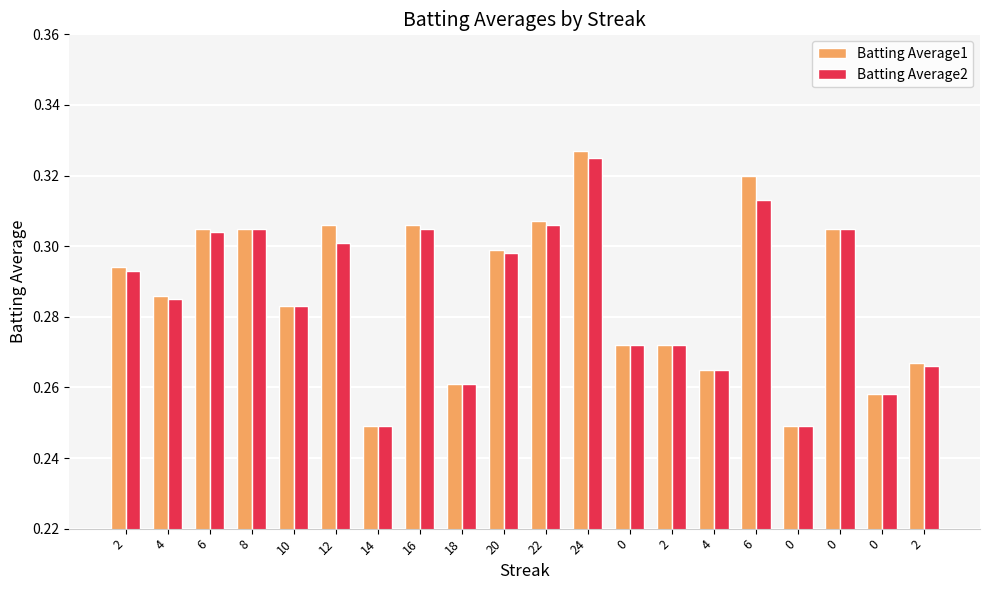

How many bars are there in each group?

2